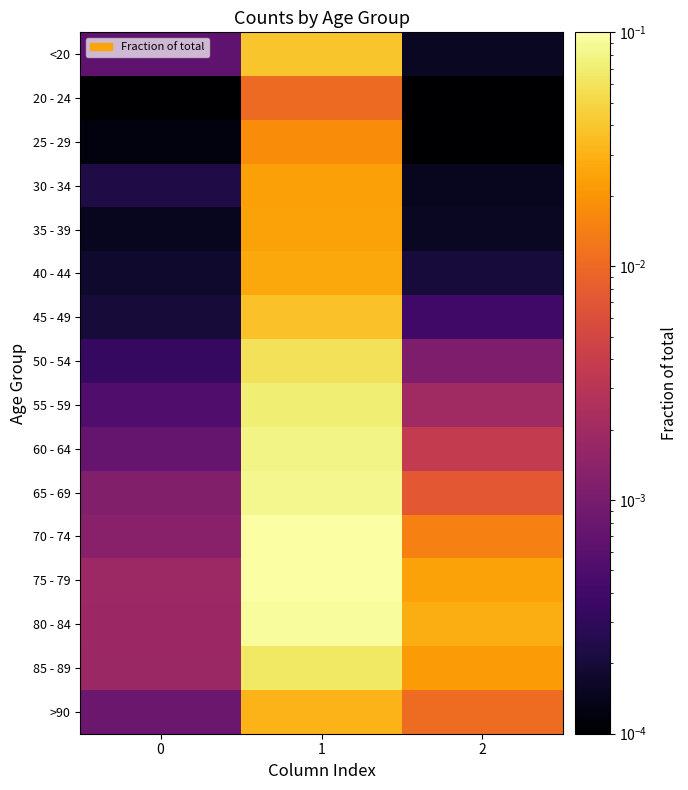

Count the number of data series in this chart.

16